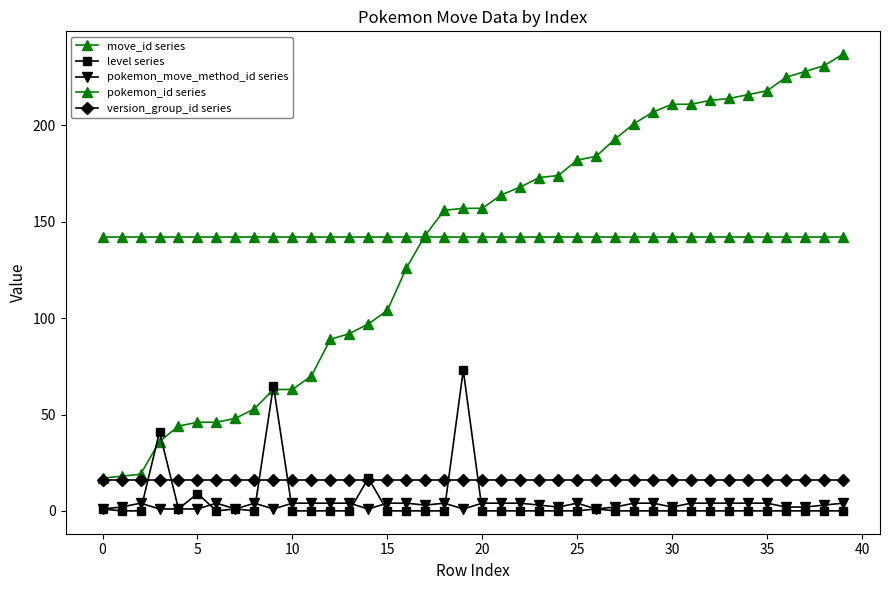

Reading right to left, transcribe all the data shown in this chart.

move_id series: 237	231	228	225	218	216	214	213	211	211	207	201	193	184	182	174	173	168	164	157	157	156	143	126	104	97	92	89	70	63	63	53	48	46	46	44	36	19	18	17
level series: 0	0	0	0	0	0	0	0	0	0	0	0	0	1	0	0	0	0	0	0	73	0	0	0	0	17	0	0	0	0	65	0	1	0	9	1	41	0	0	1
pokemon_move_method_id series: 4	3	2	2	4	4	4	4	4	2	4	4	2	1	4	2	3	4	4	4	1	4	3	4	4	1	4	4	4	4	1	4	1	4	1	1	1	4	2	1
pokemon_id series: 142	142	142	142	142	142	142	142	142	142	142	142	142	142	142	142	142	142	142	142	142	142	142	142	142	142	142	142	142	142	142	142	142	142	142	142	142	142	142	142
version_group_id series: 16	16	16	16	16	16	16	16	16	16	16	16	16	16	16	16	16	16	16	16	16	16	16	16	16	16	16	16	16	16	16	16	16	16	16	16	16	16	16	16